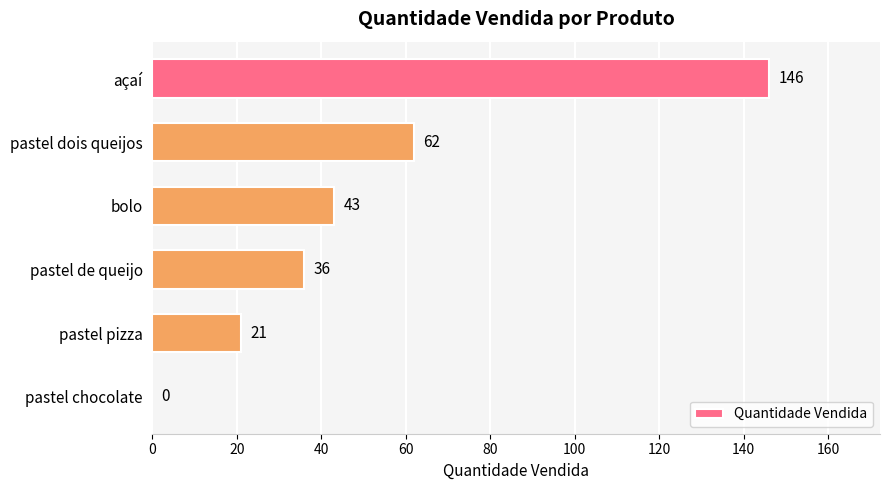

Reading bottom to top, list all the values displayed in this chart.

pastel chocolate=0	pastel pizza=21	pastel de queijo=36	bolo=43	pastel dois queijos=62	açaí=146